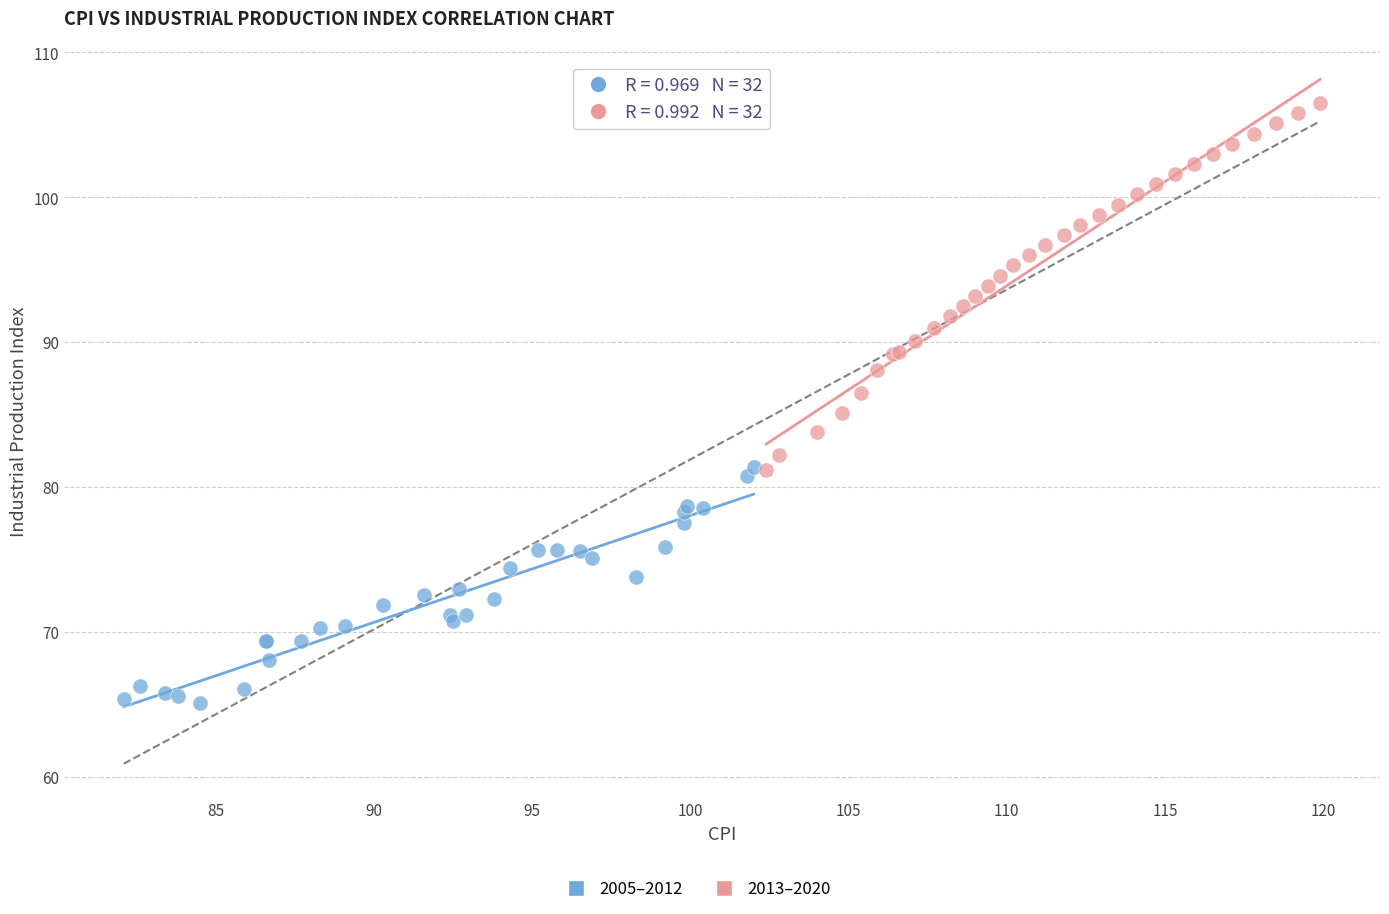

Which series reaches the minimum Y coordinate?

2005–2012